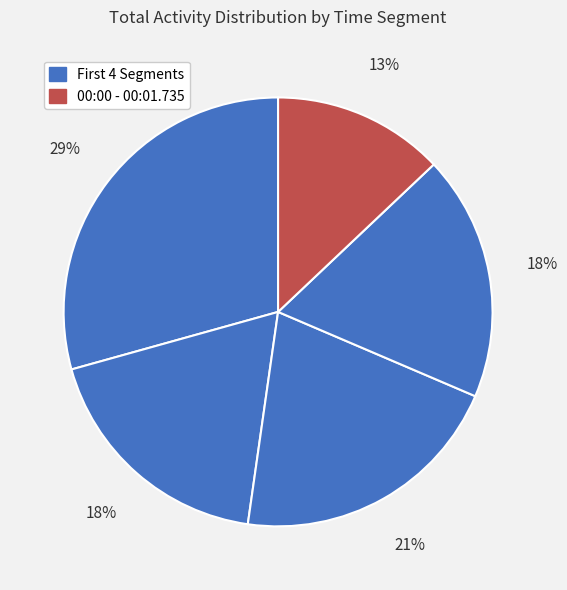

To the nearest percent, what is the average slice percentage?

20%